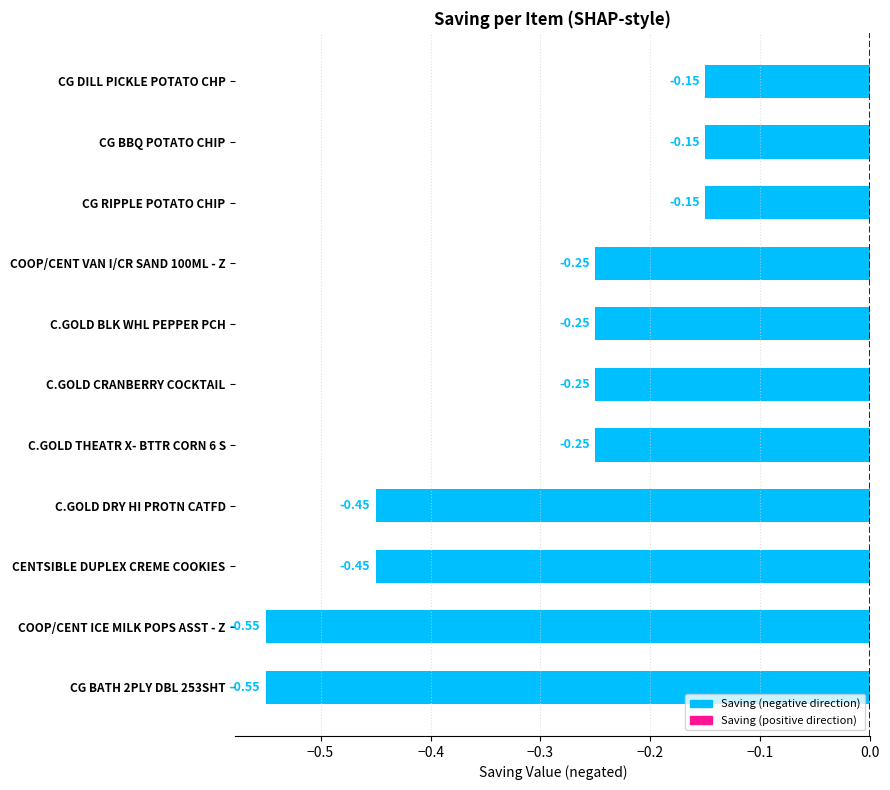

Which has a higher value, CG BATH 2PLY DBL 253SHT or CG BBQ POTATO CHIP?

CG BBQ POTATO CHIP